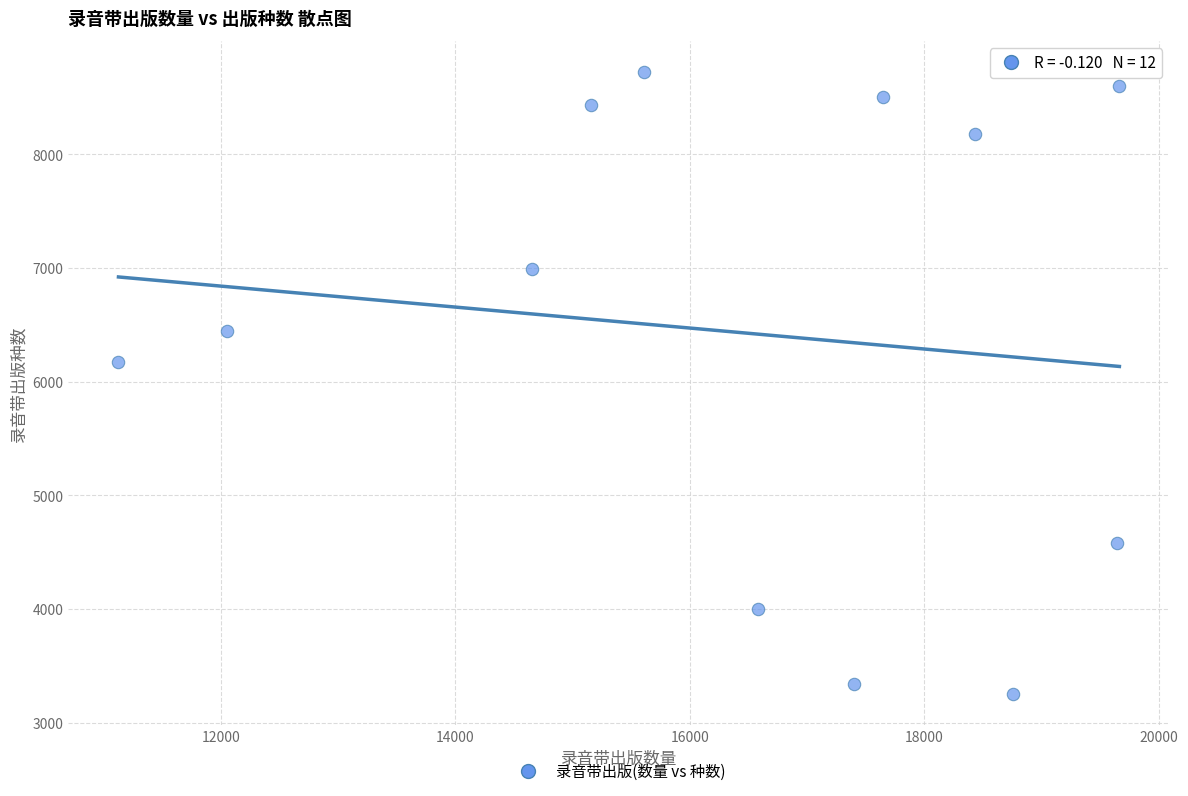

What is the average Y value?

6434